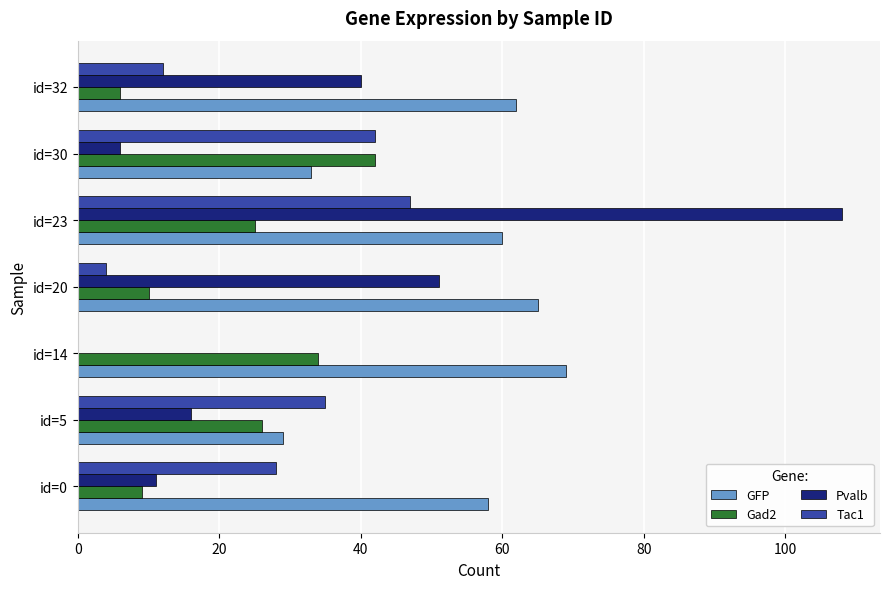

The GFP series shows 65 at id=20. True or false?

True